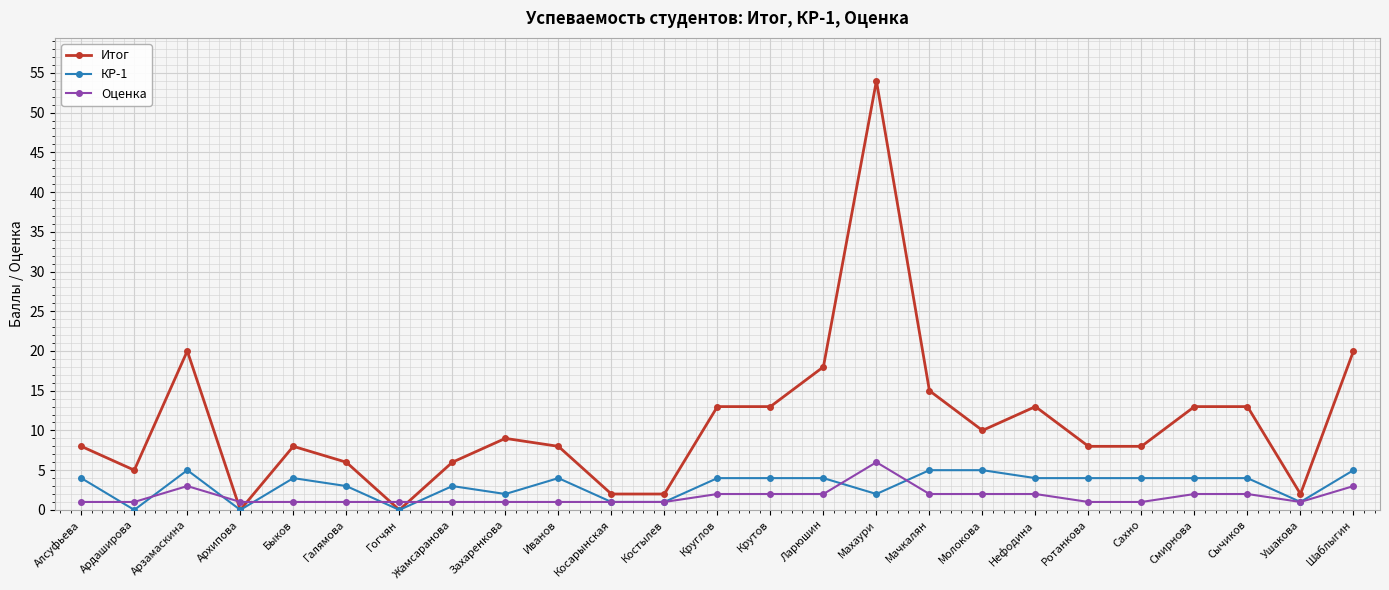

Does the chart display data point markers on the line(s)?

Yes